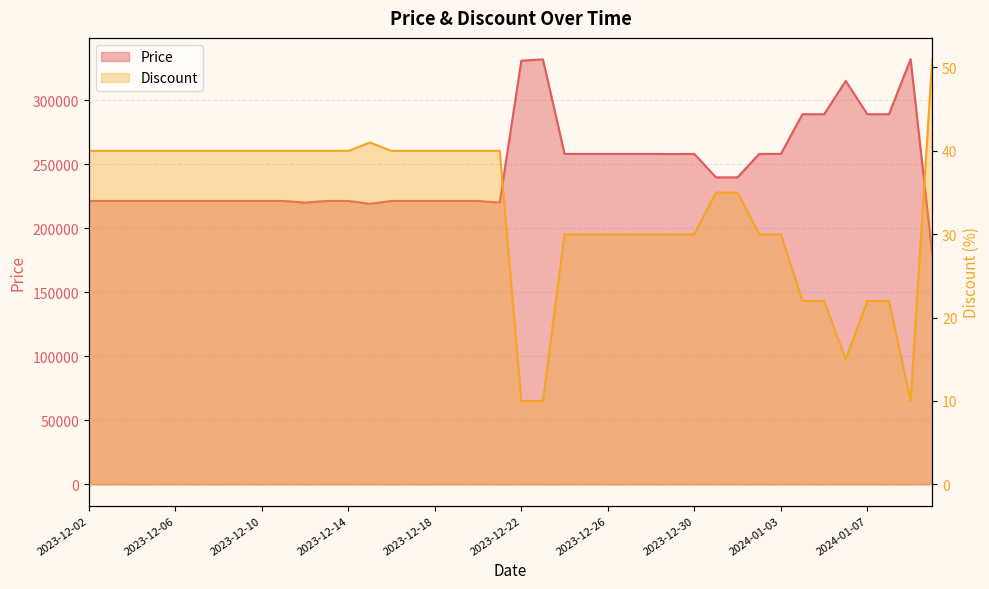

Reading left to right, transcribe all the data shown in this chart.

Price: 2023-12-02=221280	2023-12-03=221280	2023-12-04=221280	2023-12-05=221280	2023-12-06=221280	2023-12-07=221280	2023-12-08=221280	2023-12-09=221280	2023-12-10=221280	2023-12-11=221280	2023-12-12=220000	2023-12-13=221280	2023-12-14=221280	2023-12-15=219000	2023-12-16=221280	2023-12-17=221280	2023-12-18=221280	2023-12-19=221280	2023-12-20=221280	2023-12-21=220000	2023-12-22=330800	2023-12-23=331800	2023-12-24=258000	2023-12-25=258000	2023-12-26=258000	2023-12-27=258000	2023-12-28=258000	2023-12-29=257900	2023-12-30=258000	2023-12-31=239720	2024-01-01=239720	2024-01-02=258000	2024-01-03=258000	2024-01-04=289000	2024-01-05=289000	2024-01-06=315000	2024-01-07=289000	2024-01-08=289000	2024-01-09=332000	2024-01-10=180000
Discount: 2023-12-02=40	2023-12-03=40	2023-12-04=40	2023-12-05=40	2023-12-06=40	2023-12-07=40	2023-12-08=40	2023-12-09=40	2023-12-10=40	2023-12-11=40	2023-12-12=40	2023-12-13=40	2023-12-14=40	2023-12-15=41	2023-12-16=40	2023-12-17=40	2023-12-18=40	2023-12-19=40	2023-12-20=40	2023-12-21=40	2023-12-22=10	2023-12-23=10	2023-12-24=30	2023-12-25=30	2023-12-26=30	2023-12-27=30	2023-12-28=30	2023-12-29=30	2023-12-30=30	2023-12-31=35	2024-01-01=35	2024-01-02=30	2024-01-03=30	2024-01-04=22	2024-01-05=22	2024-01-06=15	2024-01-07=22	2024-01-08=22	2024-01-09=10	2024-01-10=51